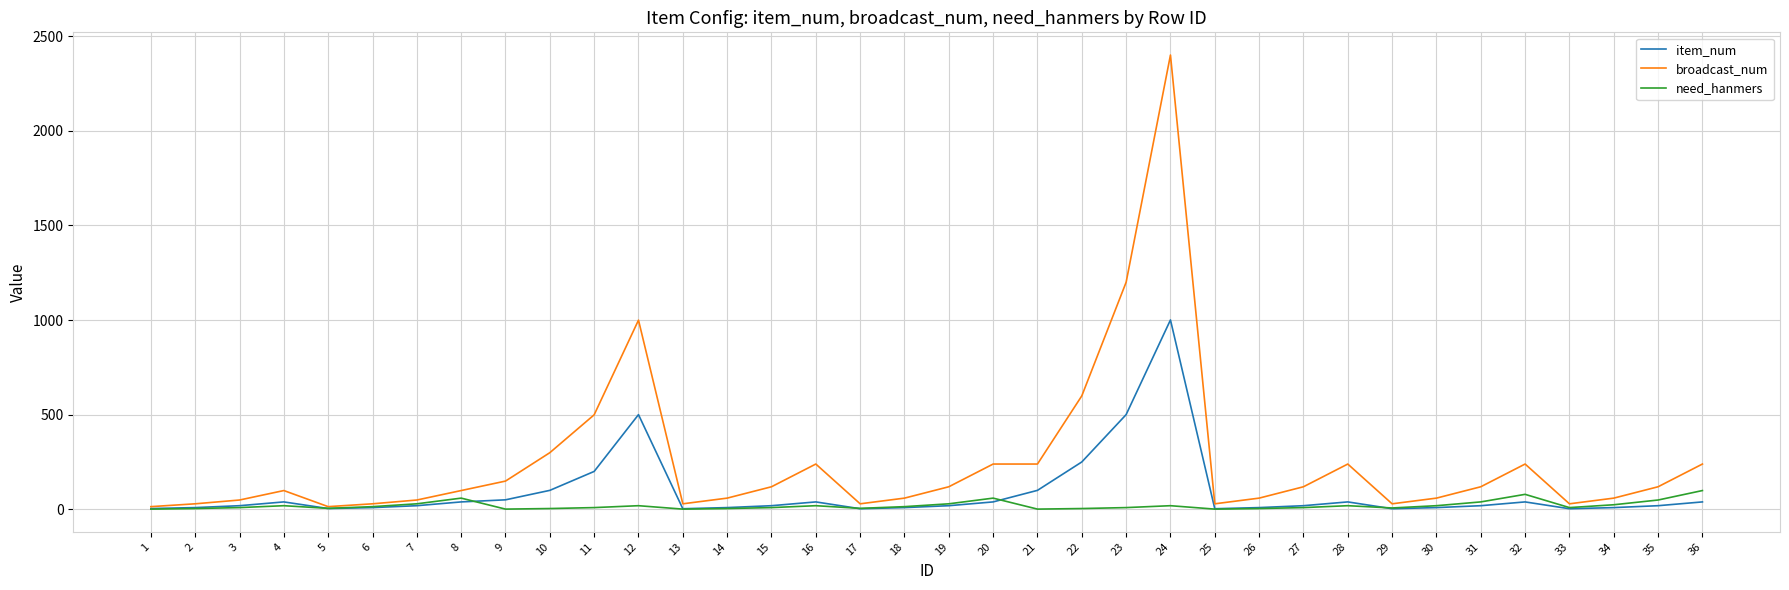

At how many categories does at least one series exceed 699?

3